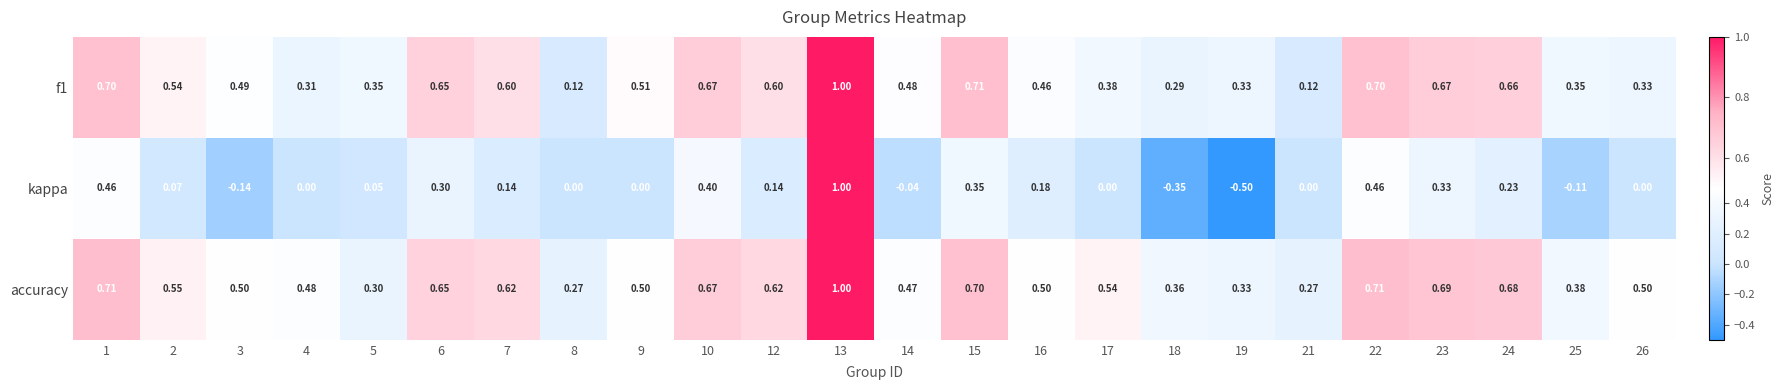

Is the value of kappa at 14 greater than the value of accuracy at 13?

No